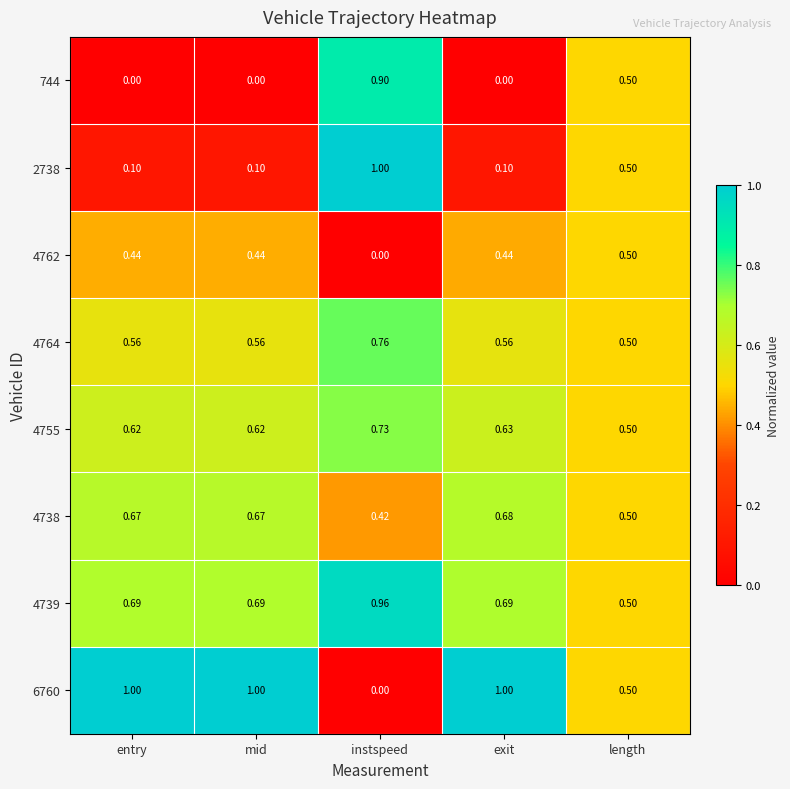

Is the value of 6760 at length greater than the value of 4762 at instspeed?

Yes